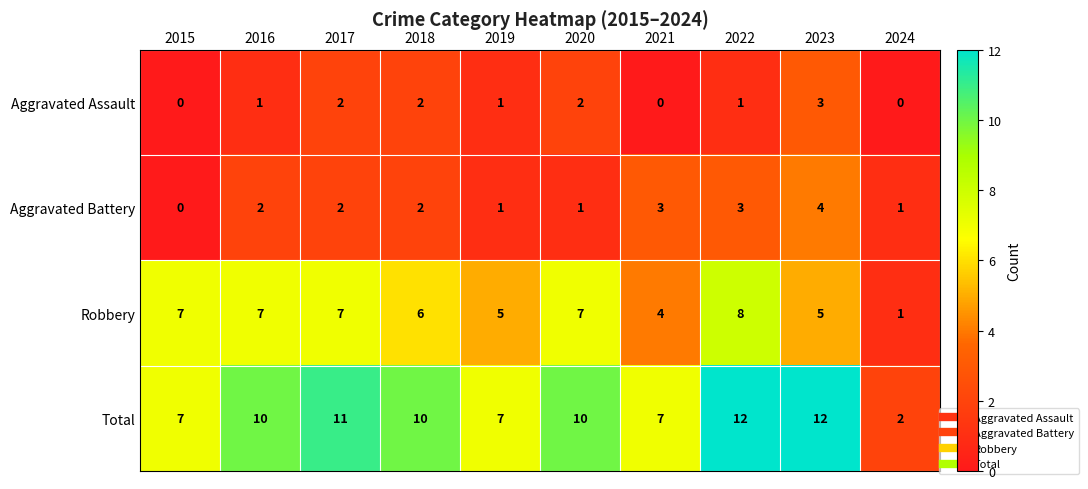

Which series has the widest spread of values?

Total